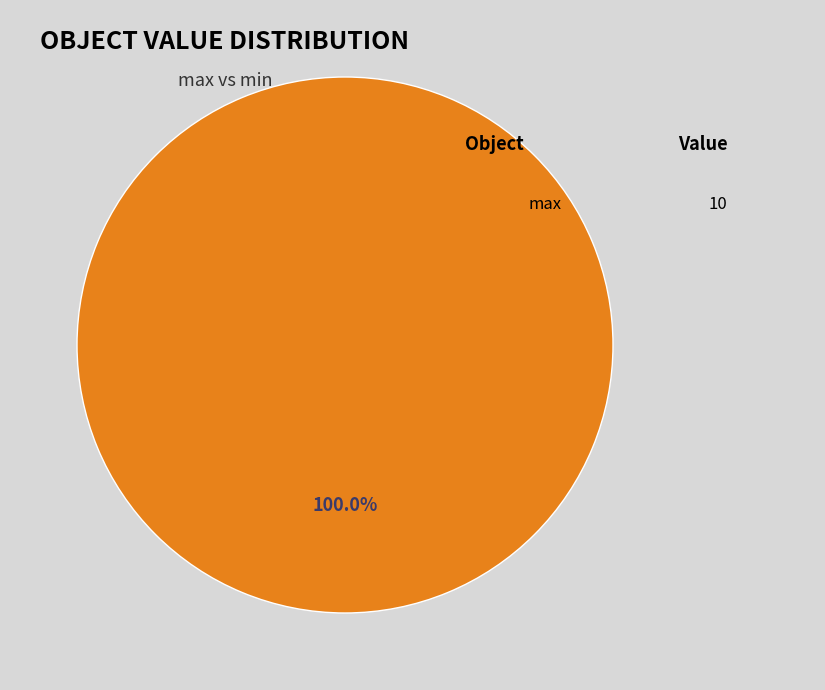

How many slices are in this pie chart?

1